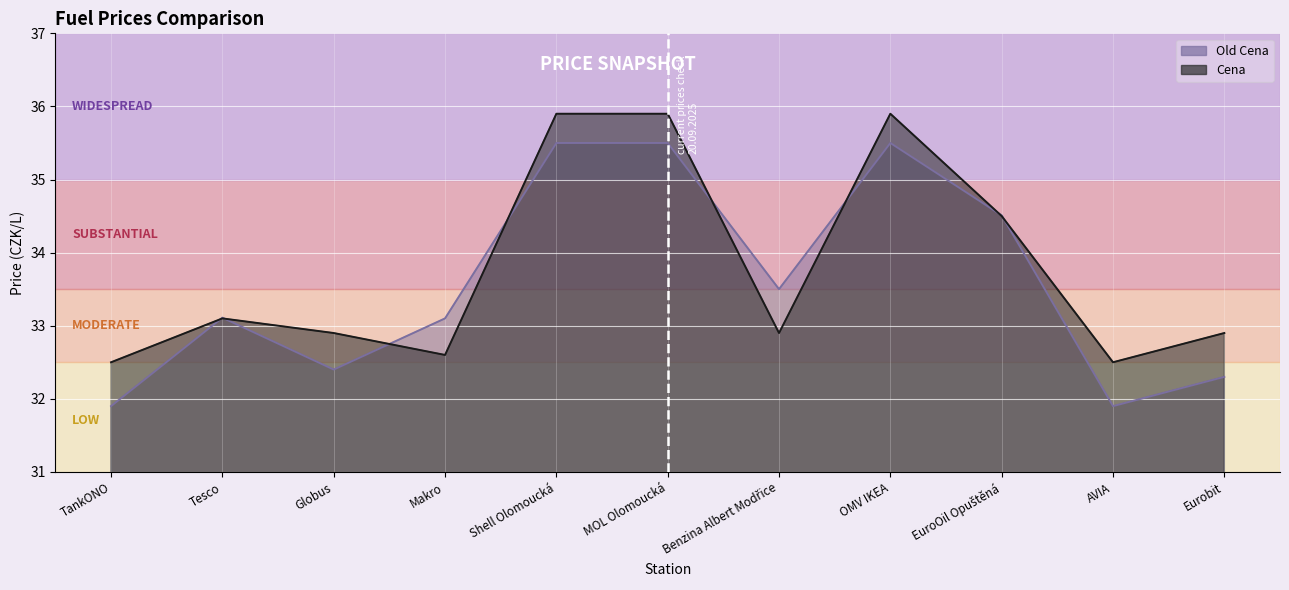

What position from the right is Globus?

9